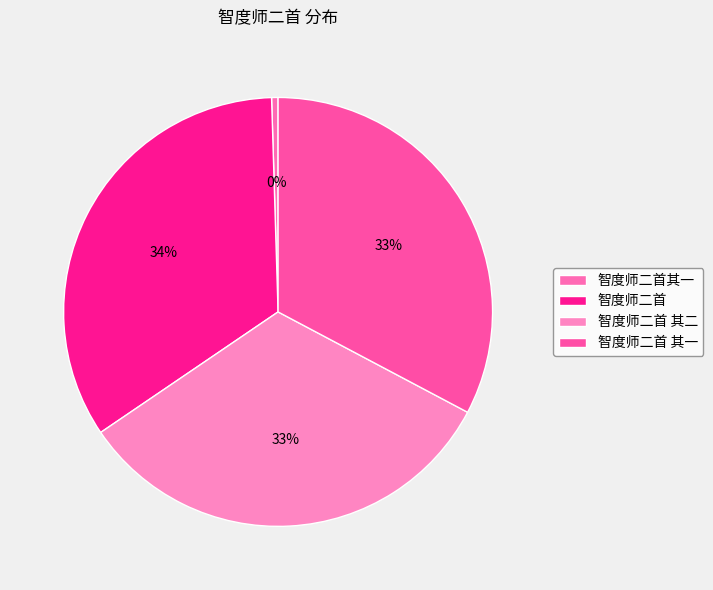

True or false: 智度师二首其一 accounts for 0% of the total.

True